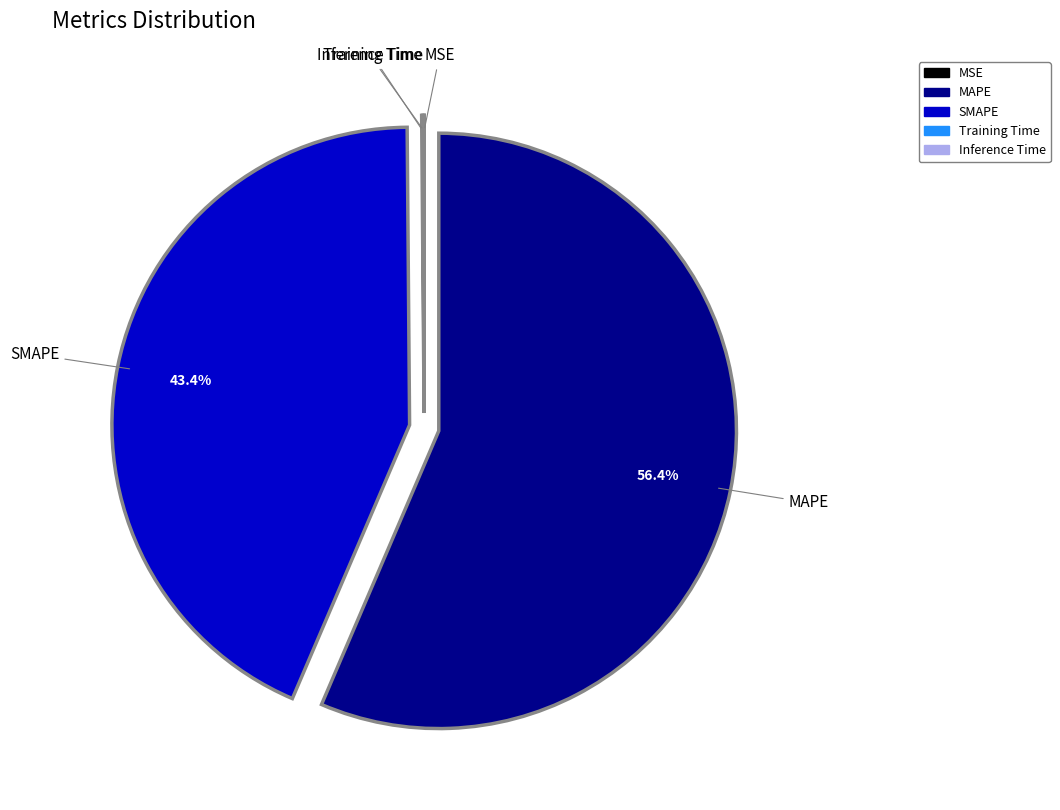

Combined, do MAPE and SMAPE account for over 50%?

Yes